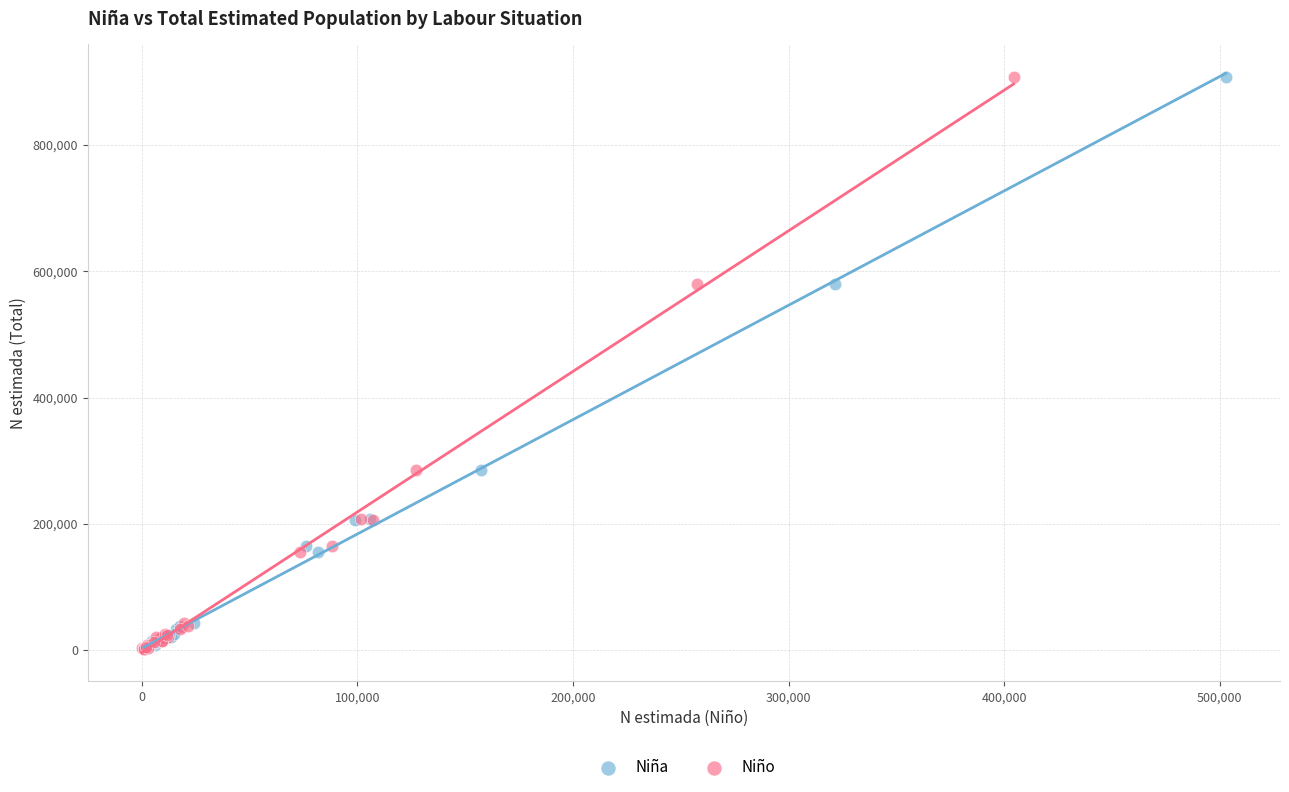

What are all the series names shown in the legend?

Niña, Niño